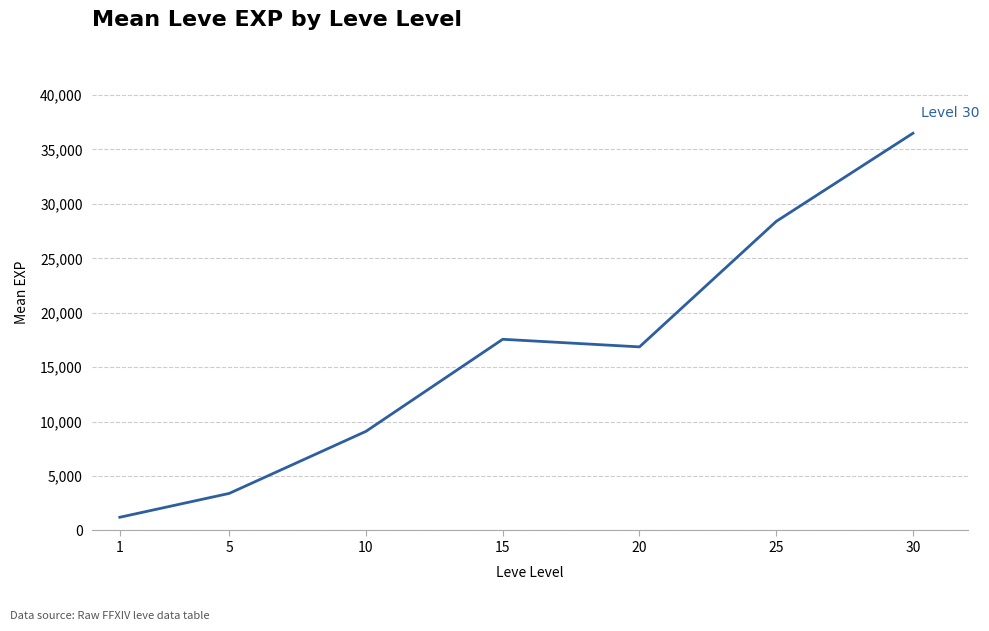

Count the number of data series in this chart.

1